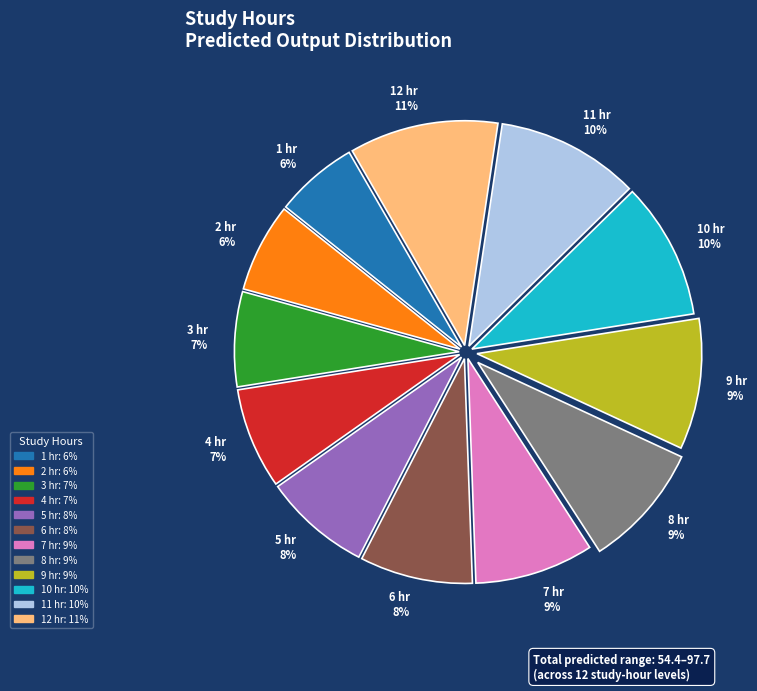

To the nearest percent, what is the difference between the largest and smallest slice percentages?

5%